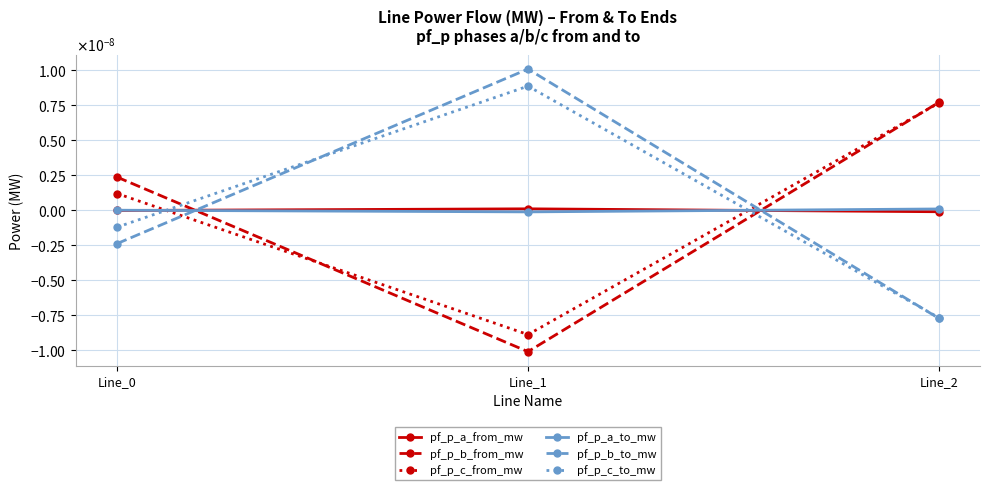

Is the value of pf_p_c_to_mw at Line_0 greater than the value of pf_p_b_to_mw at Line_0?

Yes